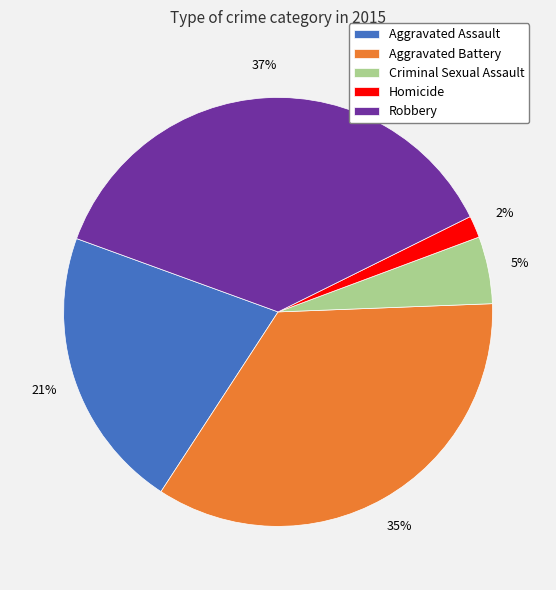

True or false: Criminal Sexual Assault accounts for 19% of the total.

False